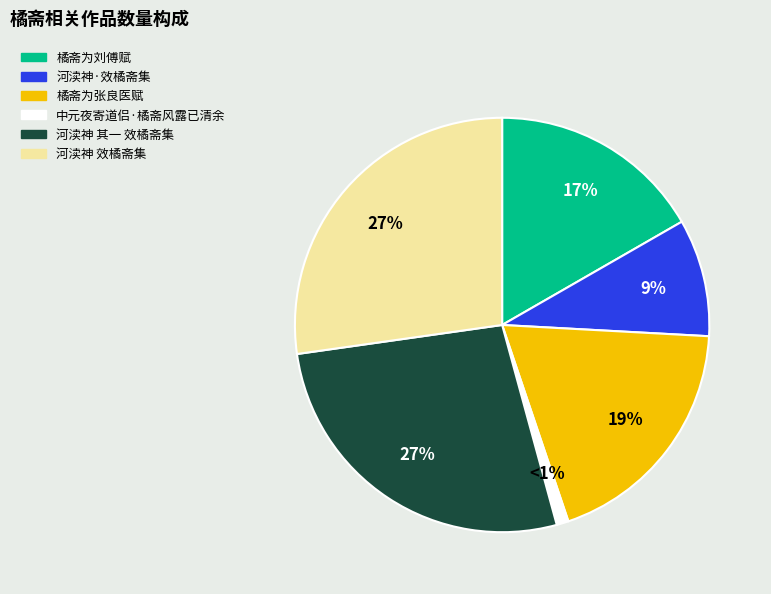

The 河渎神·效橘斋集 slice represents 9% of the pie. True or false?

True